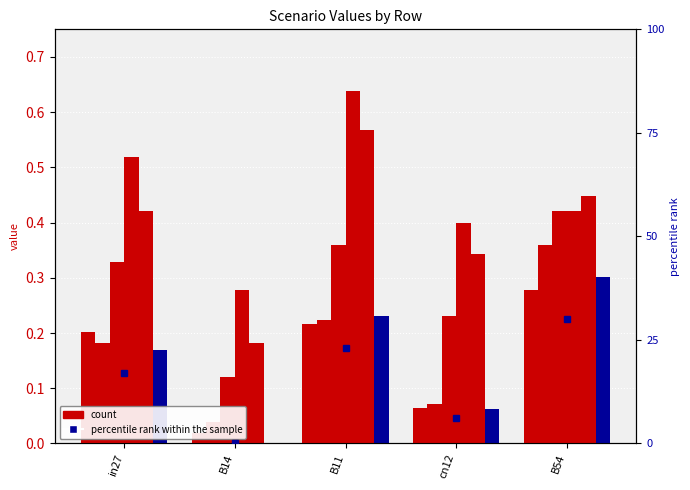

How many groups of bars are there?

5